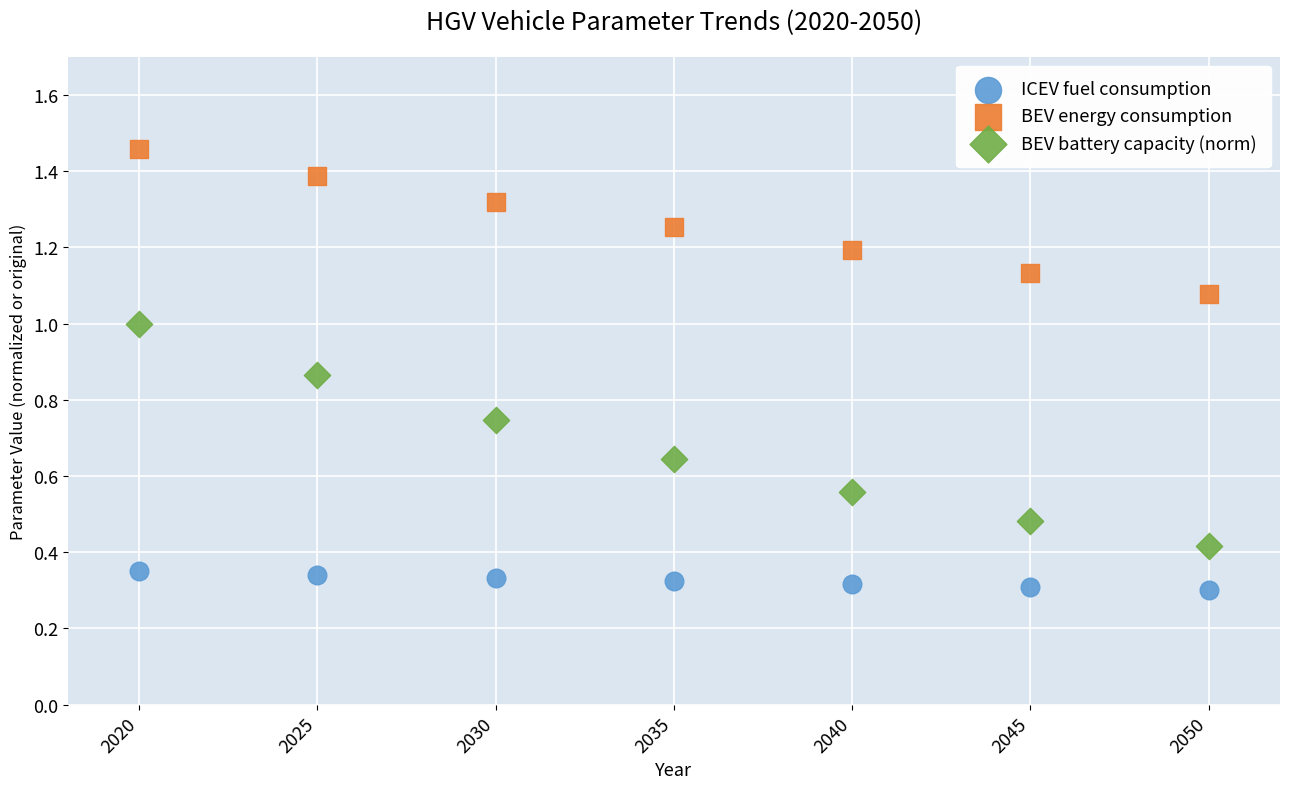

What is the X range (max minus min) for the scatter plot?

30.0